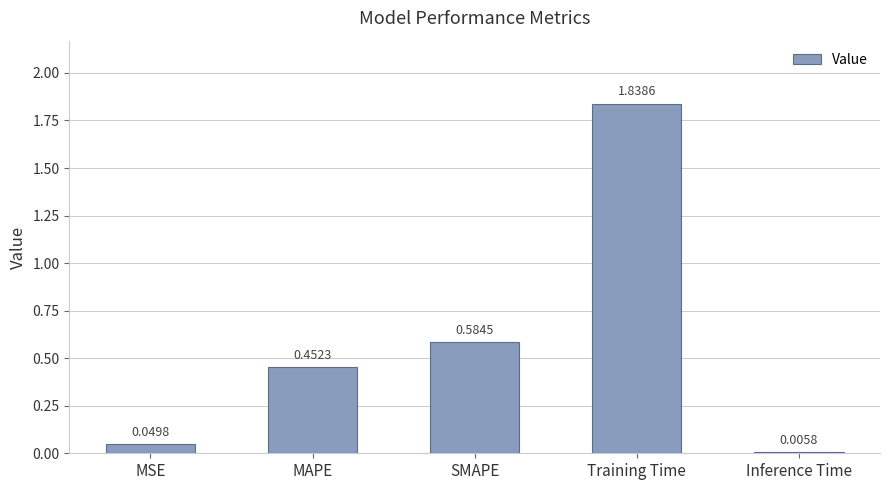

Which category has the highest value across all series?

Training Time